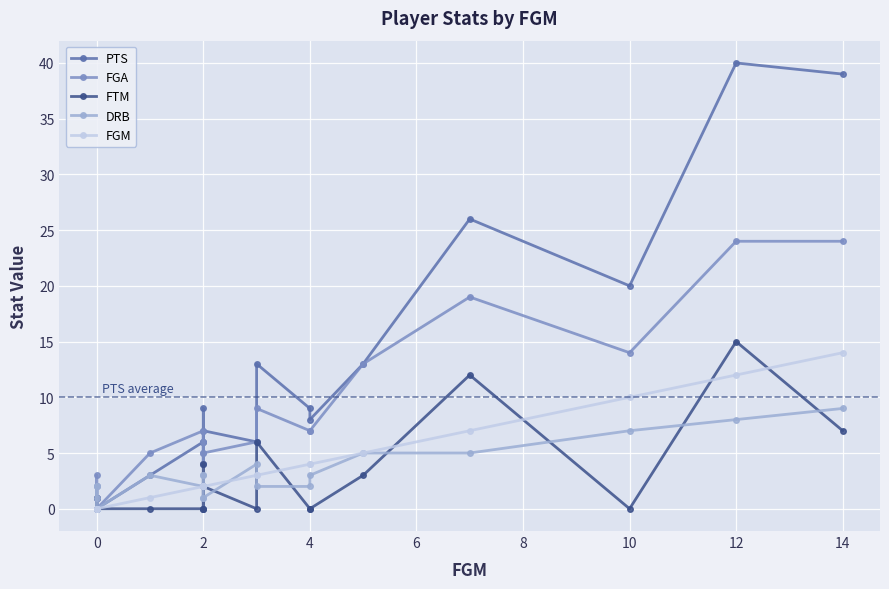

How many lines are shown in the chart?

5